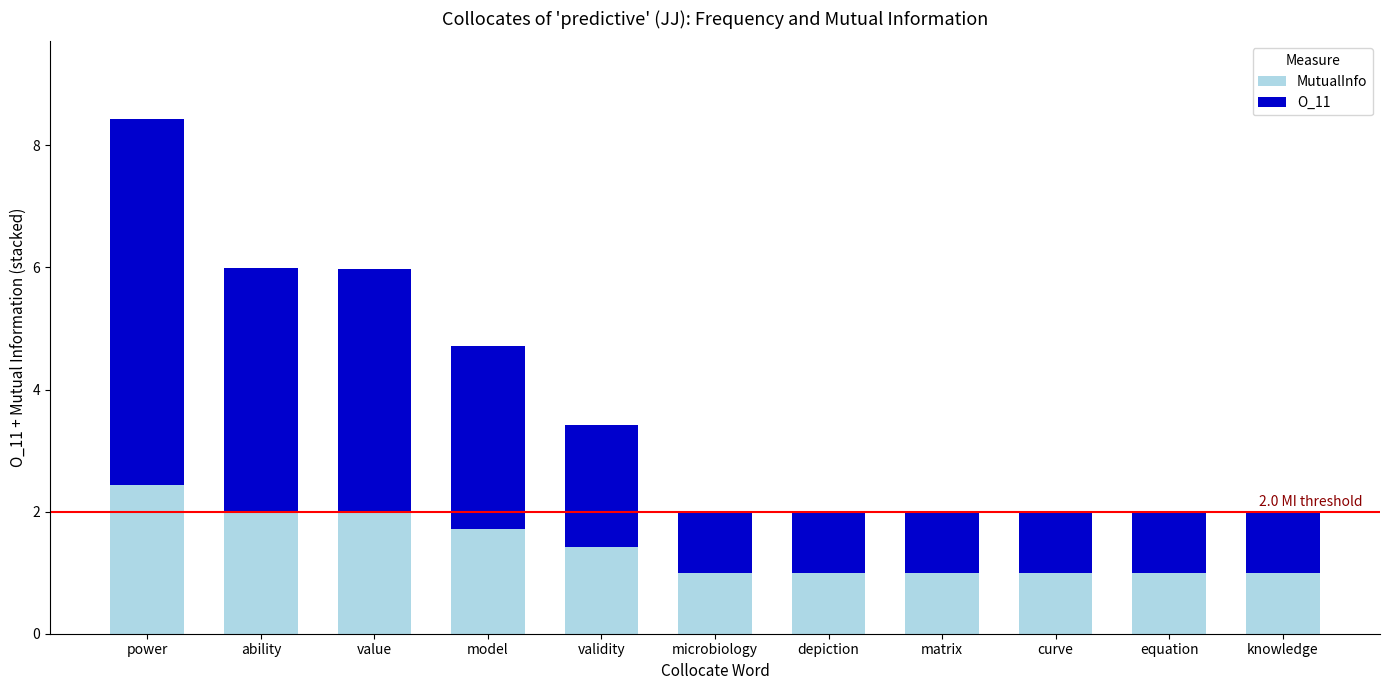

What is the difference between the maximum and minimum values in the MutualInfo series?

1.5